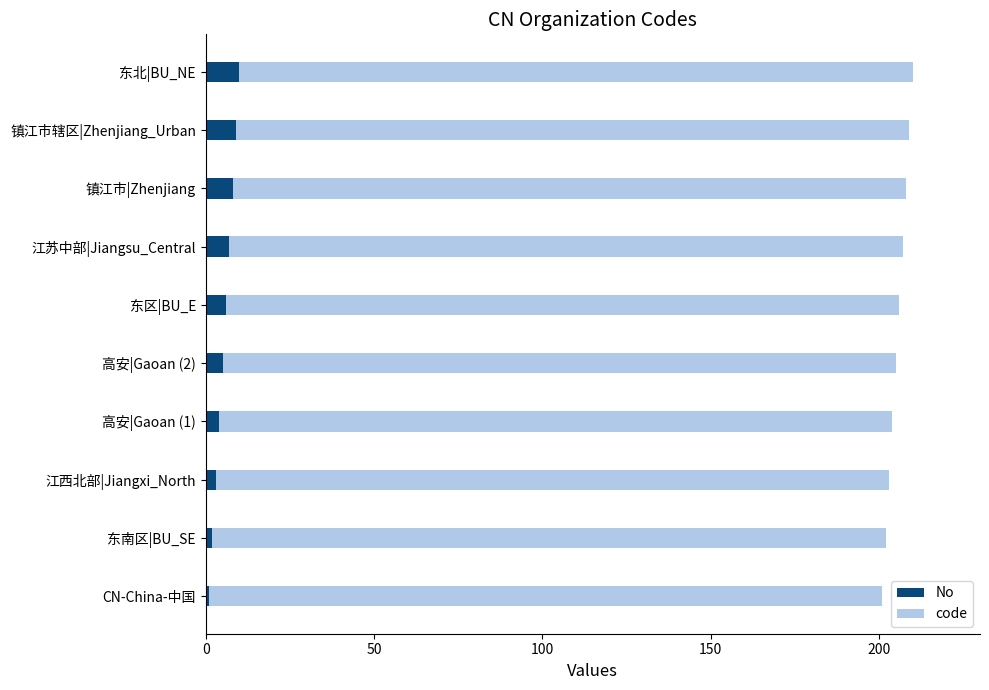

Count the number of categories in the chart.

10